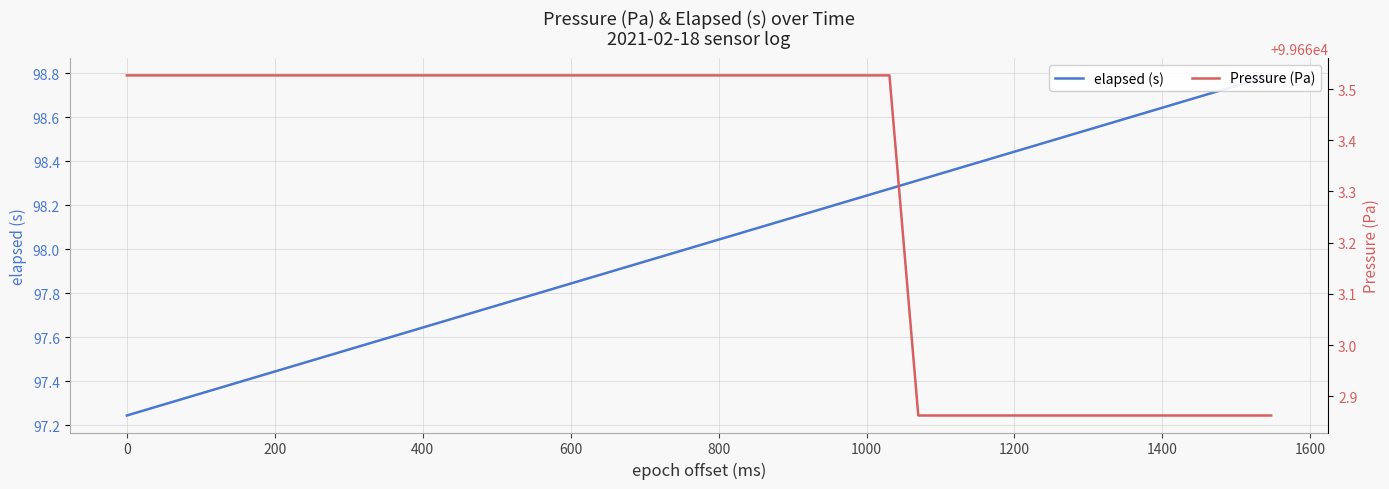

How many data points in elapsed (s) are above 98?

20